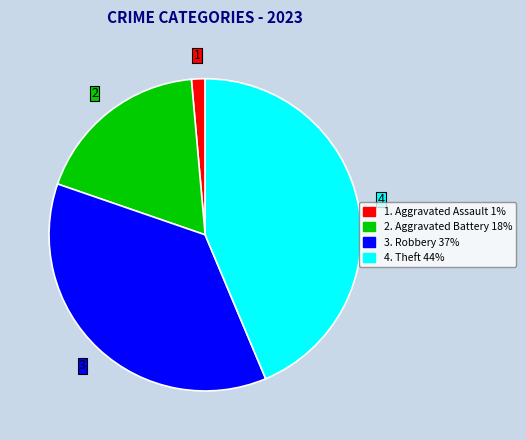

Does any single category account for the majority?

No